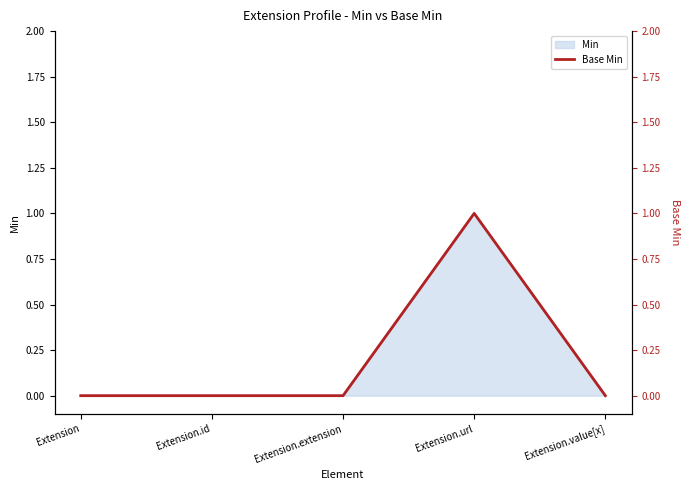

True or false: the data has more than 0 interior local peaks.

True